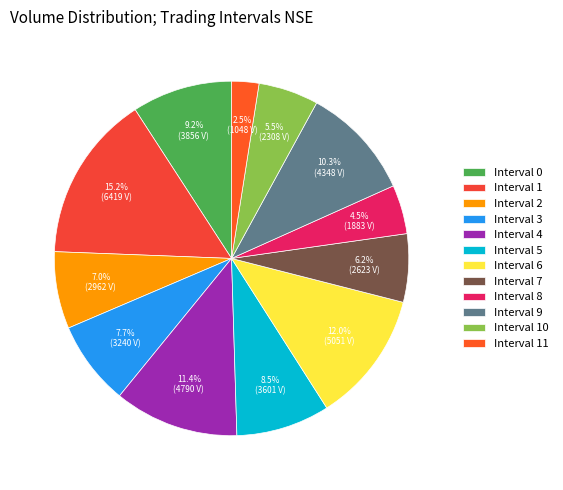

How many segments does this pie chart have?

12